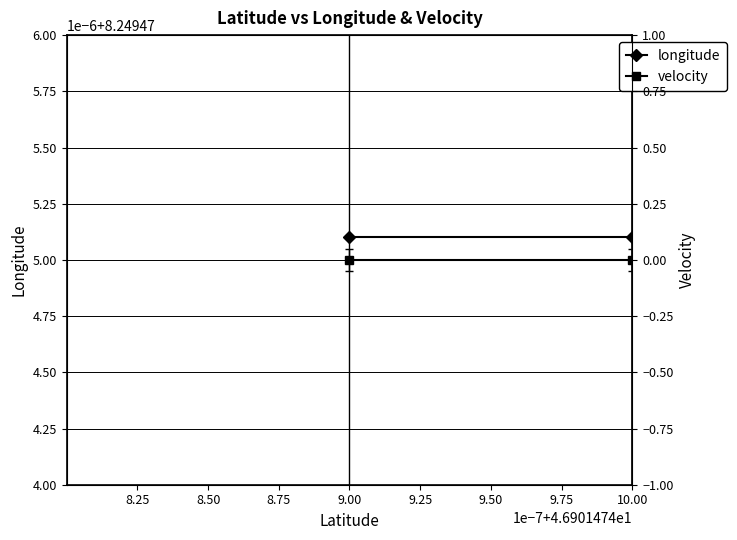

How many categories are shown in the chart?

20